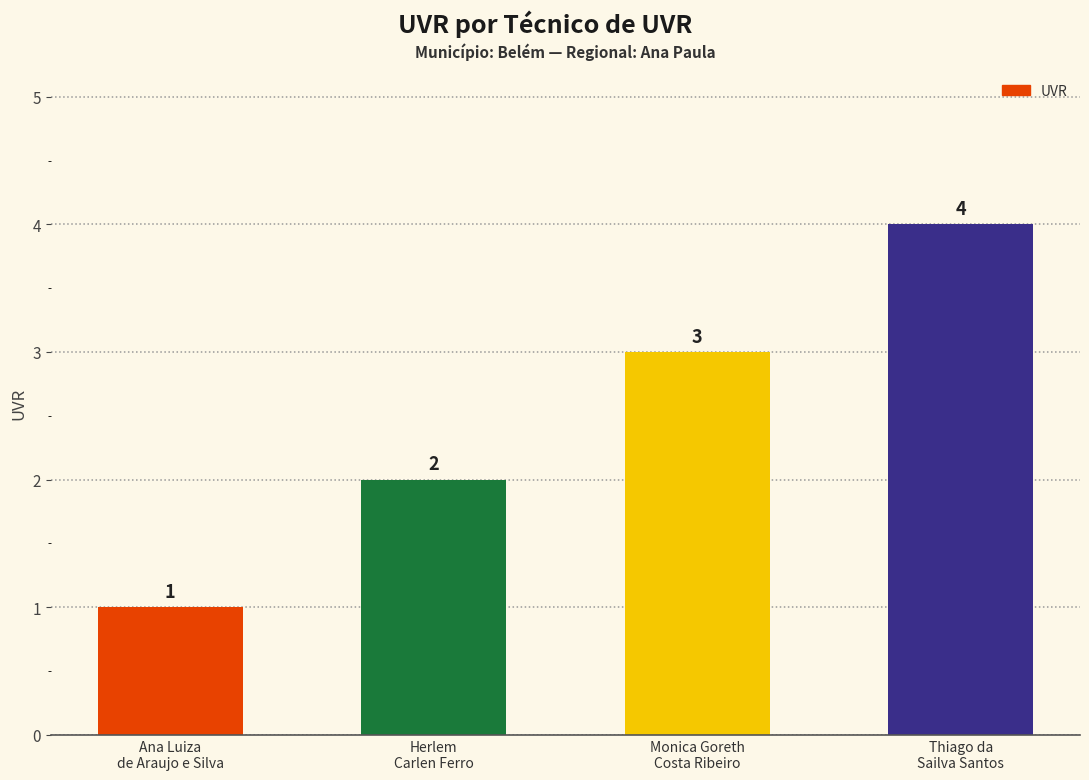

Which has a higher value, Herlem
Carlen Ferro or Ana Luiza
de Araujo e Silva?

Herlem
Carlen Ferro